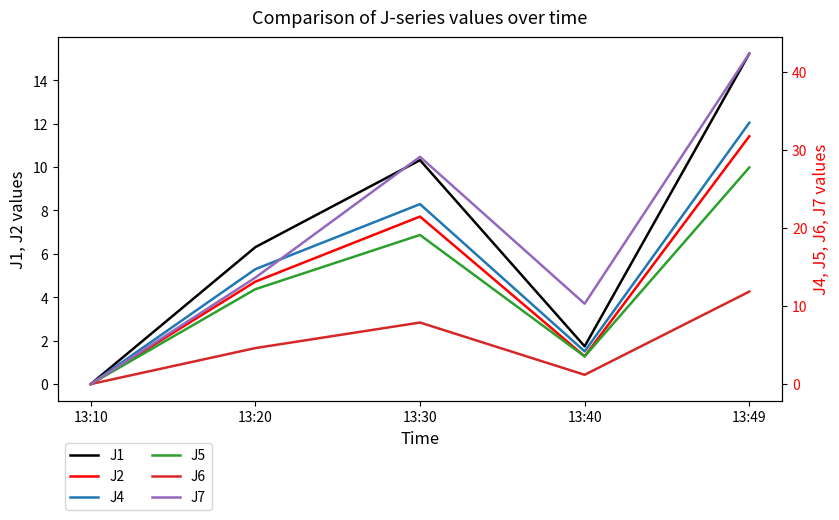

Is the value of J5 at 13:30 greater than the value of J7 at 13:20?

Yes